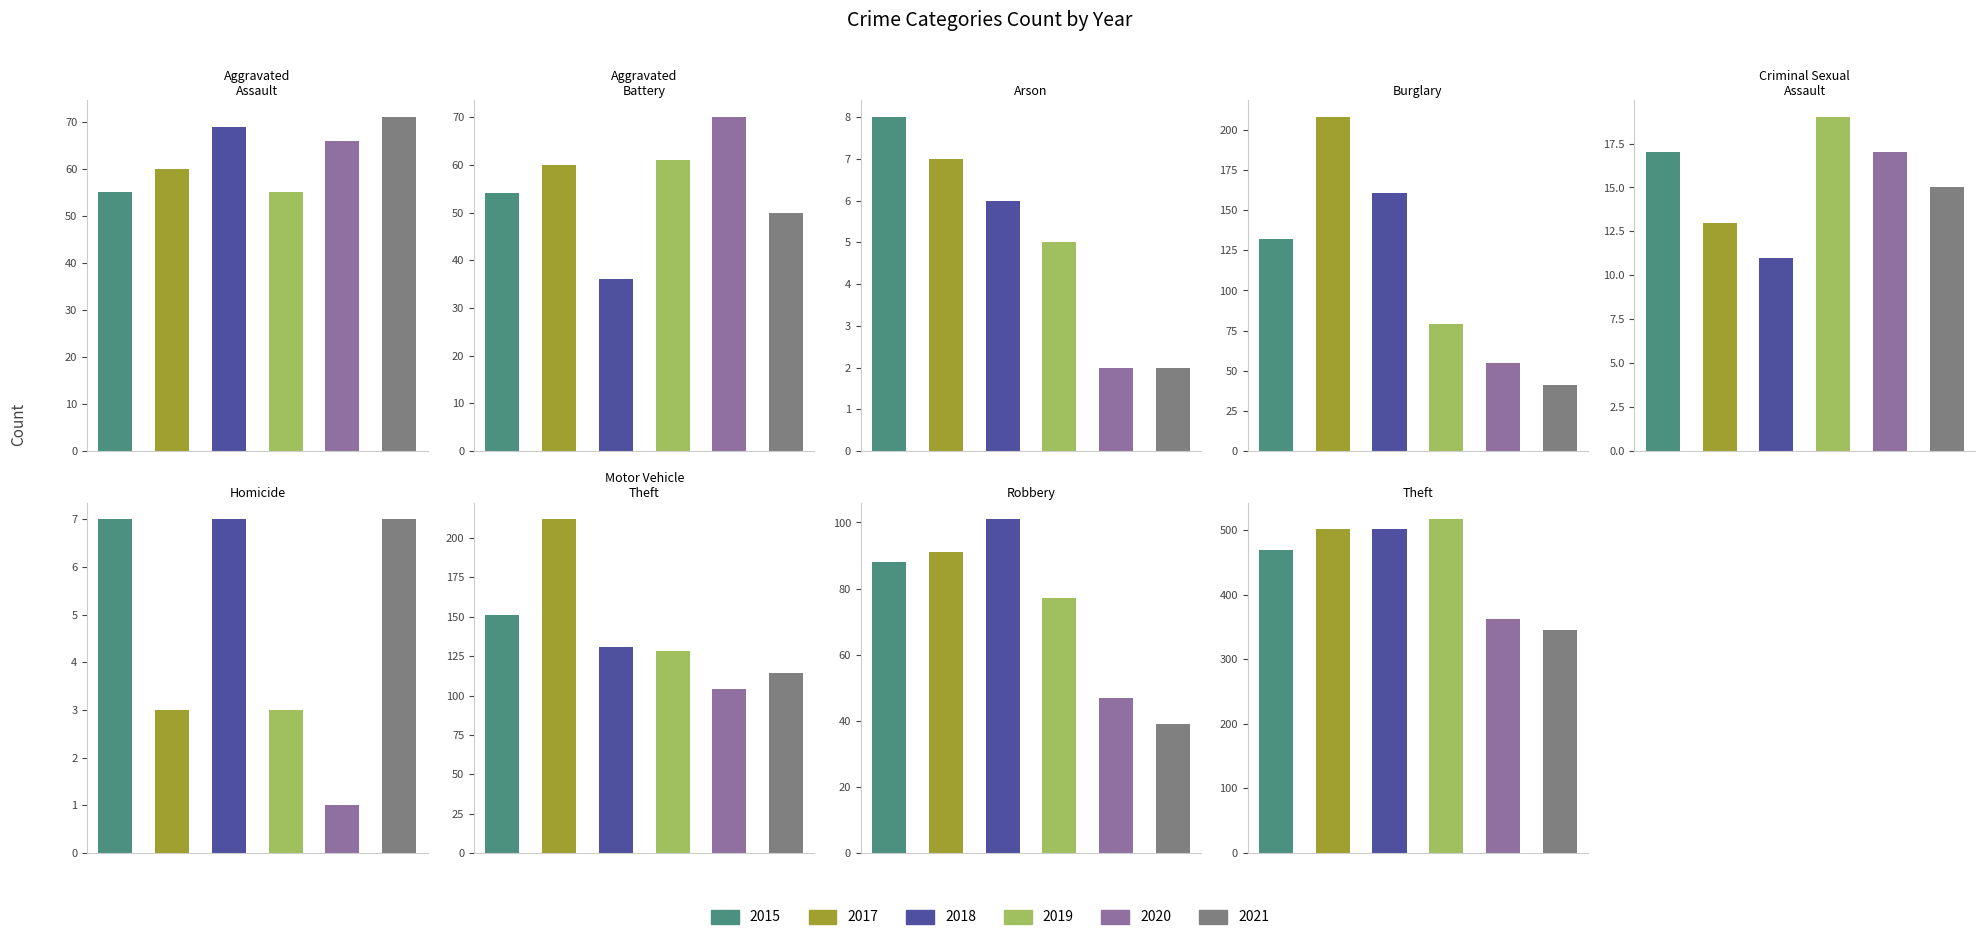

Reading right to left, transcribe all the data shown in this chart.

2015: 469	88	151	7	17	132	8	54	55
2017: 502	91	212	3	13	208	7	60	60
2018: 502	101	131	7	11	161	6	36	69
2019: 517	77	128	3	19	79	5	61	55
2020: 362	47	104	1	17	55	2	70	66
2021: 346	39	114	7	15	41	2	50	71